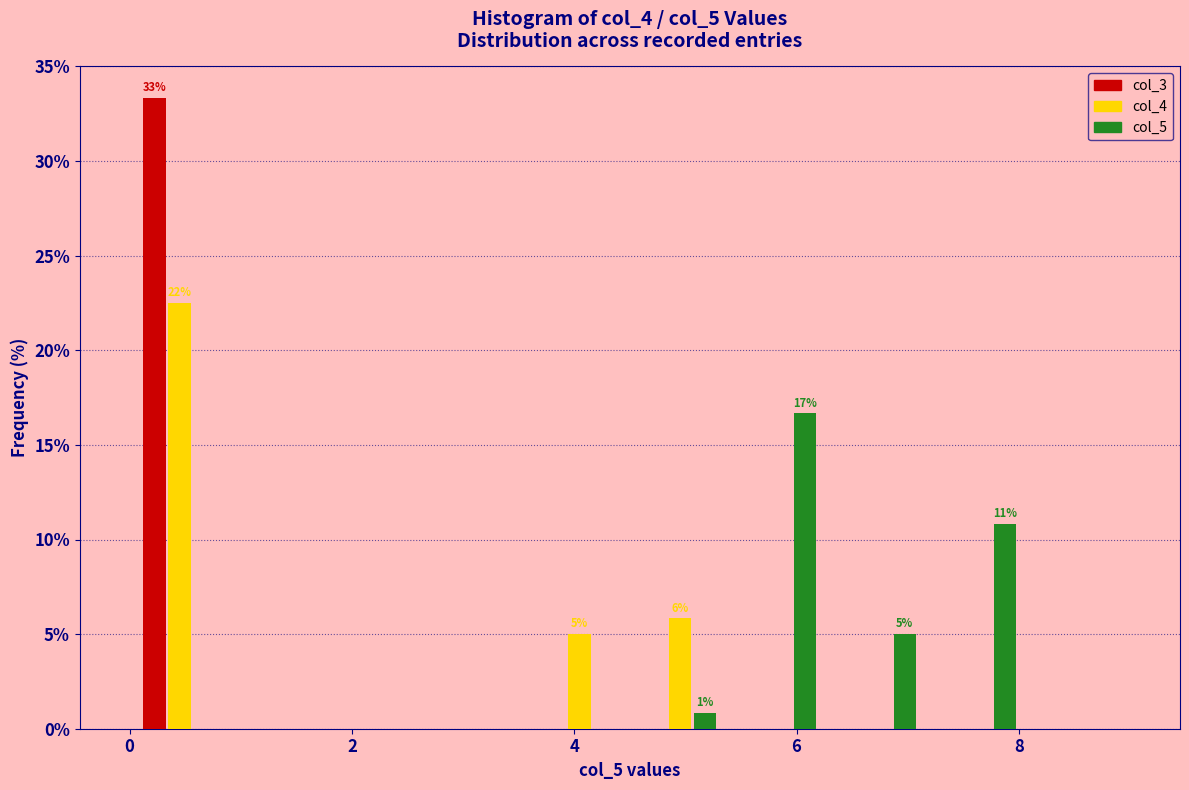

In the col_4 series, which range on the x-axis has the tallest bar?

0.0 to 0.9